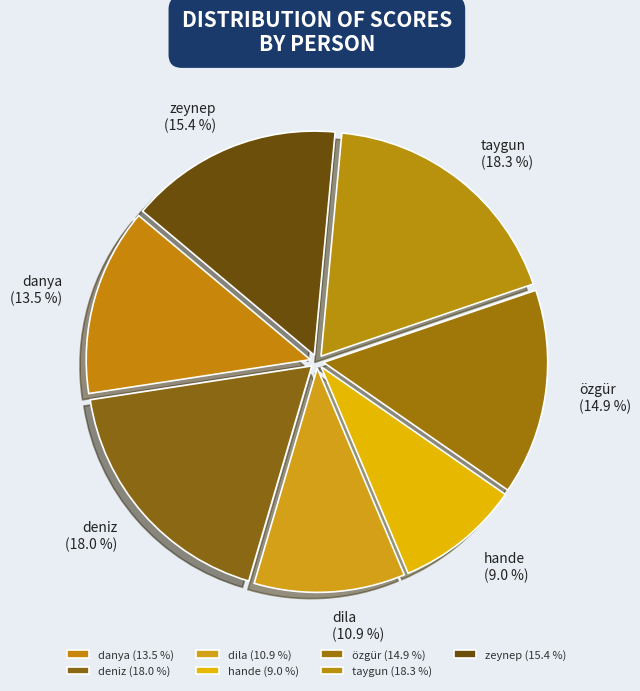

To the nearest percent, what portion does taygun represent?

18%